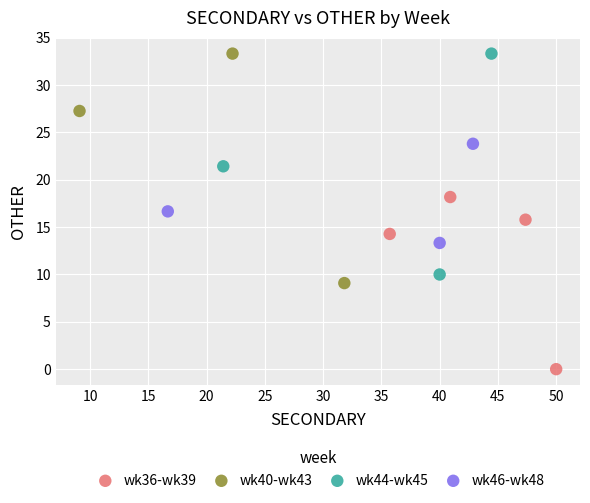

Which series reaches the minimum Y coordinate?

wk36-wk39